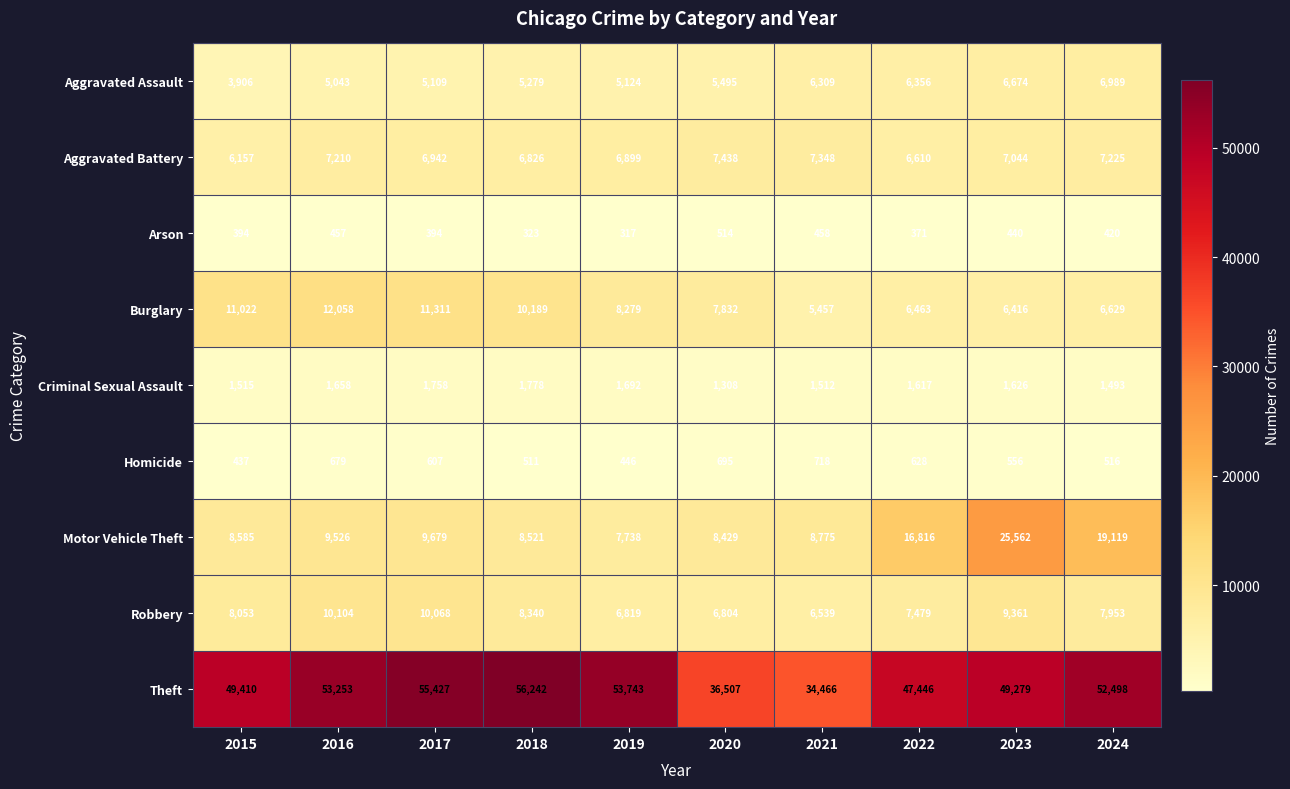

Which series changed the most between 2016 and 2022?

Motor Vehicle Theft